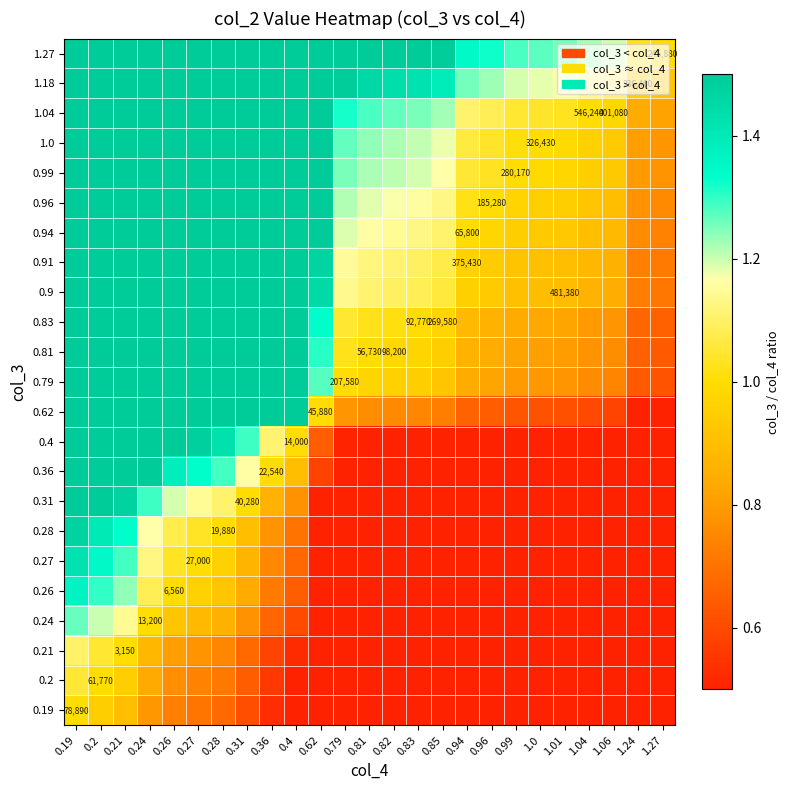

Is the value of 0.19 at 1.24 greater than the value of 0.2 at 0.26?

No